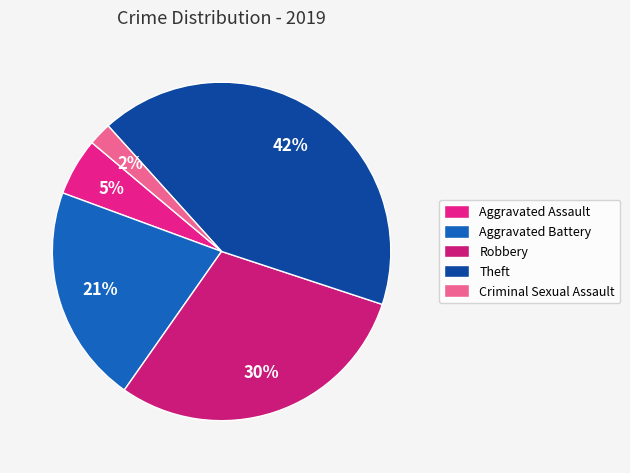

Which slice is the smallest?

Criminal Sexual Assault